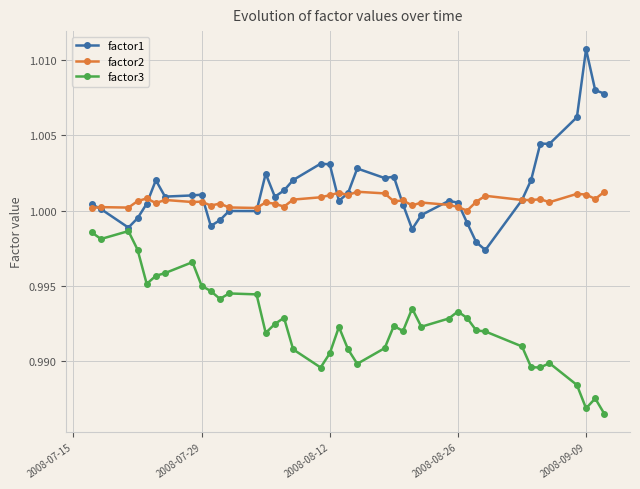

How many factor3 values are between 0 and 1?

40